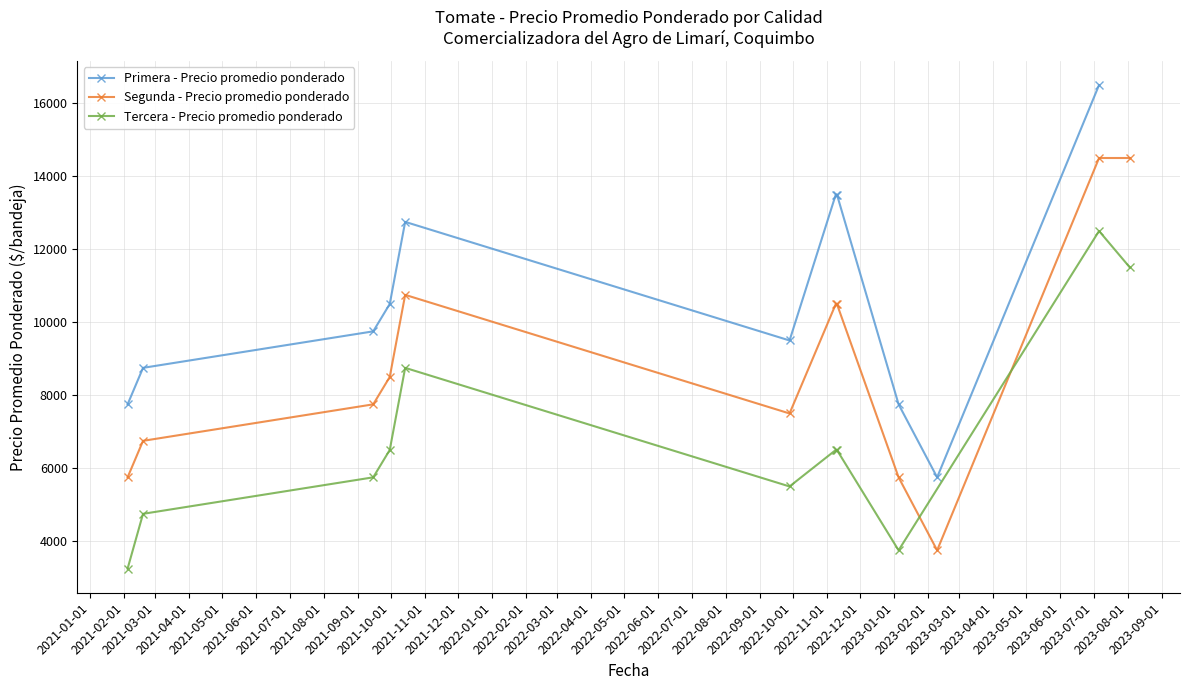

Where is Segunda - Precio promedio ponderado nearest to the value 9125?

2021-09-30